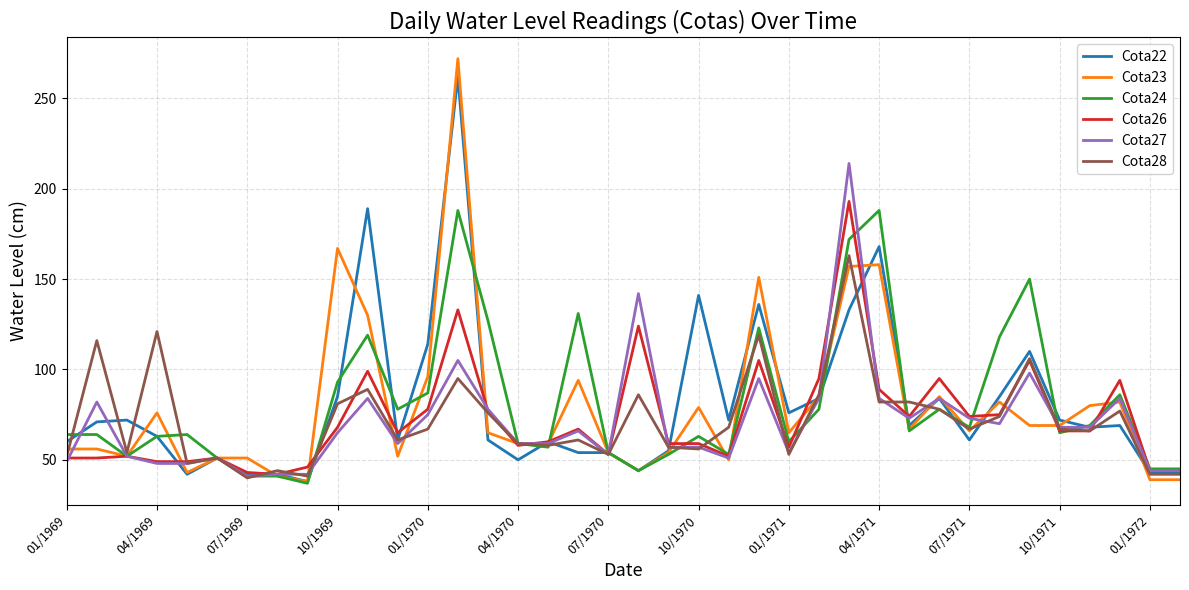

What is the greatest value displayed?

272